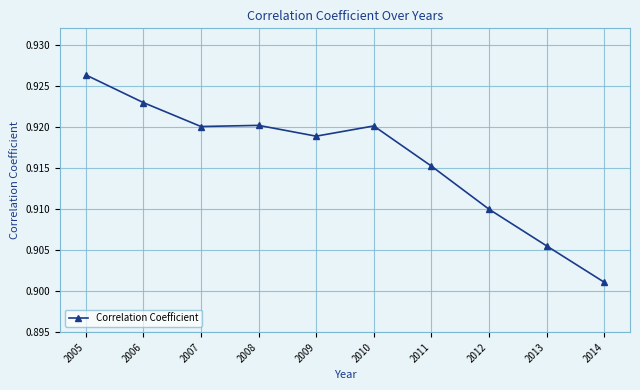

Does the chart have visible grid lines?

Yes